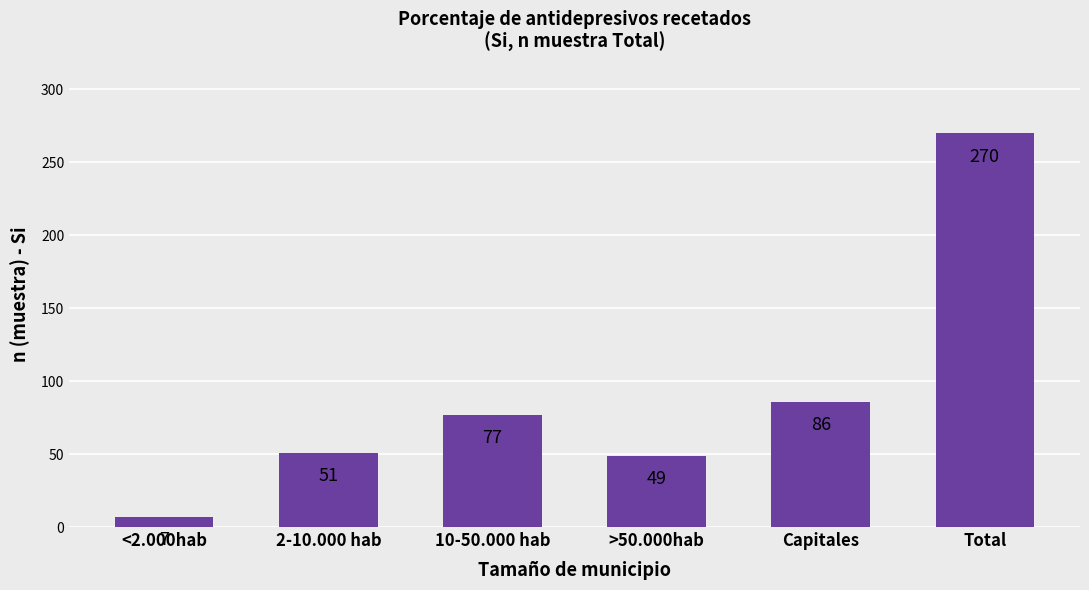

Count the number of categories in the chart.

6